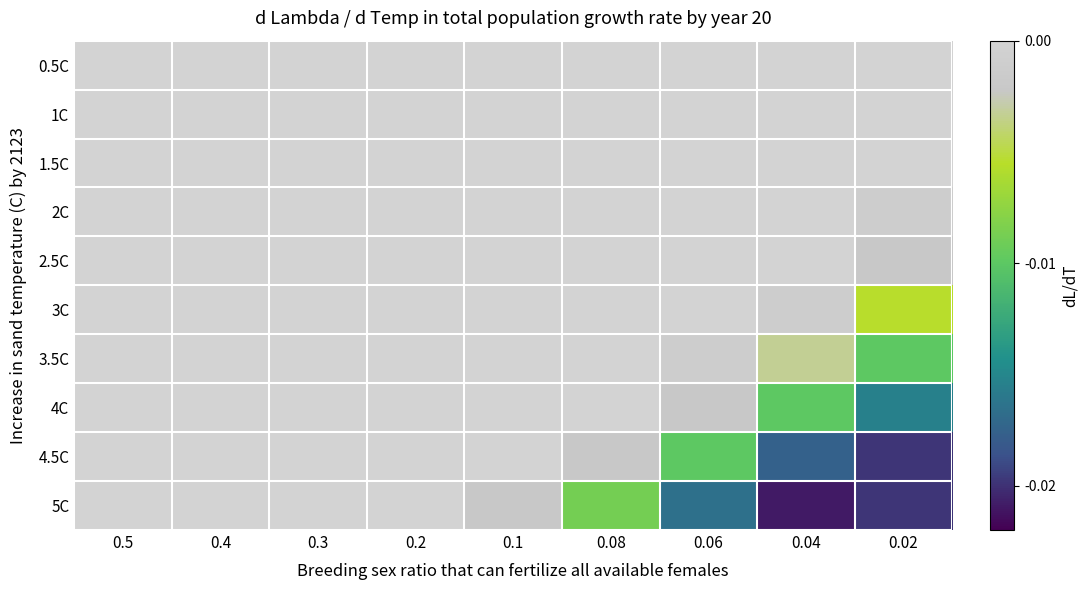

Which series has the largest range (max minus min)?

5C